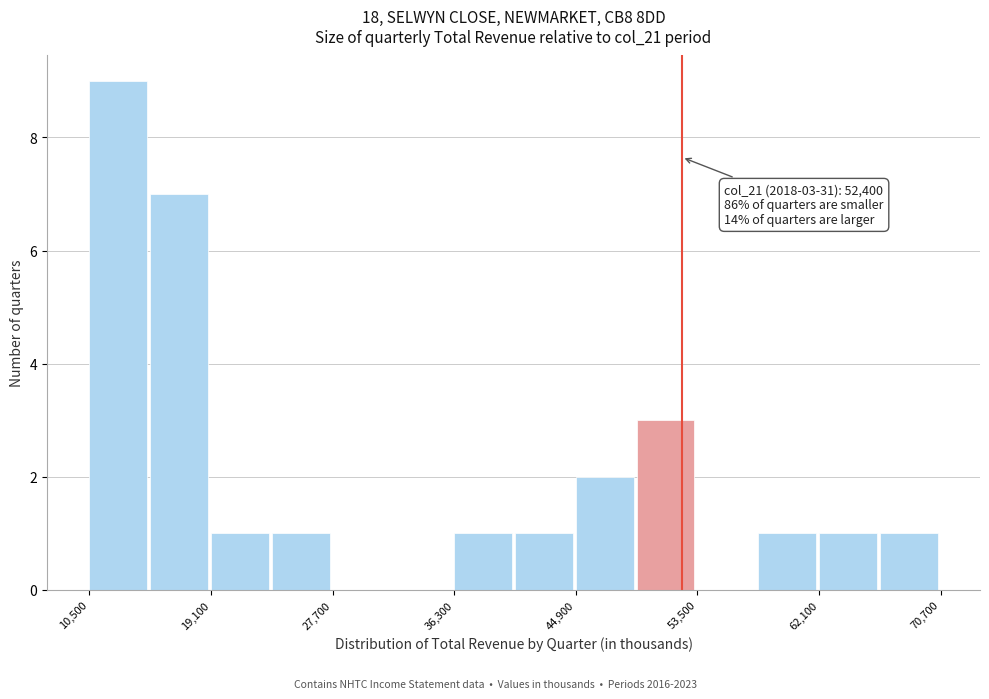

Over which range of the x-axis is the bar tallest?

10500 to 14800